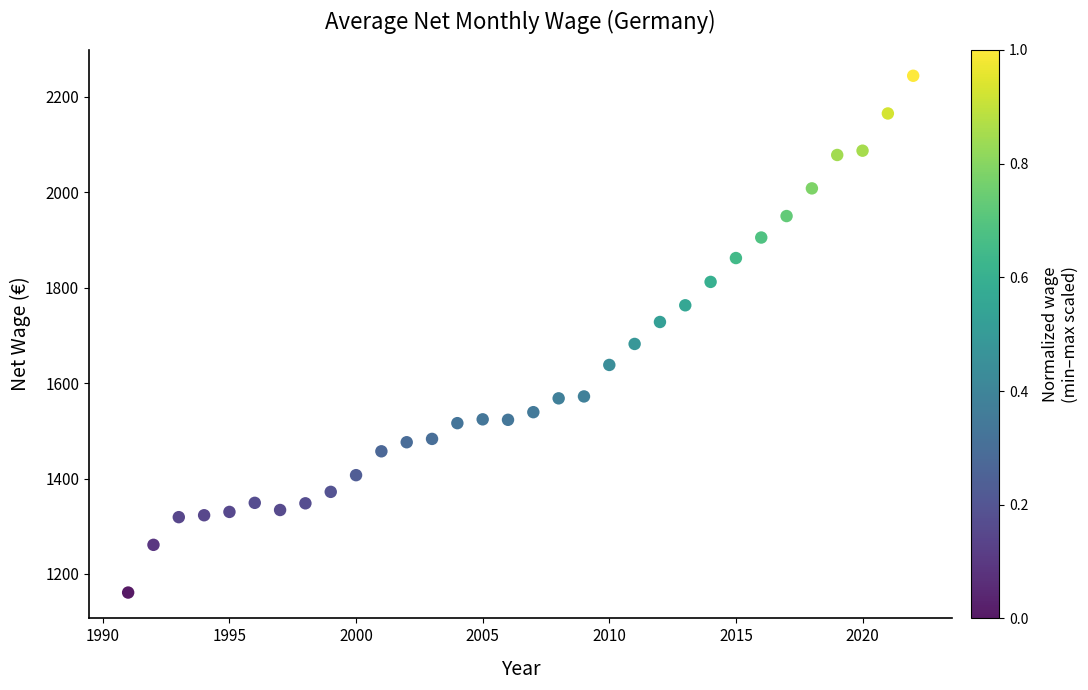

What is the range of X values (max minus min)?

31